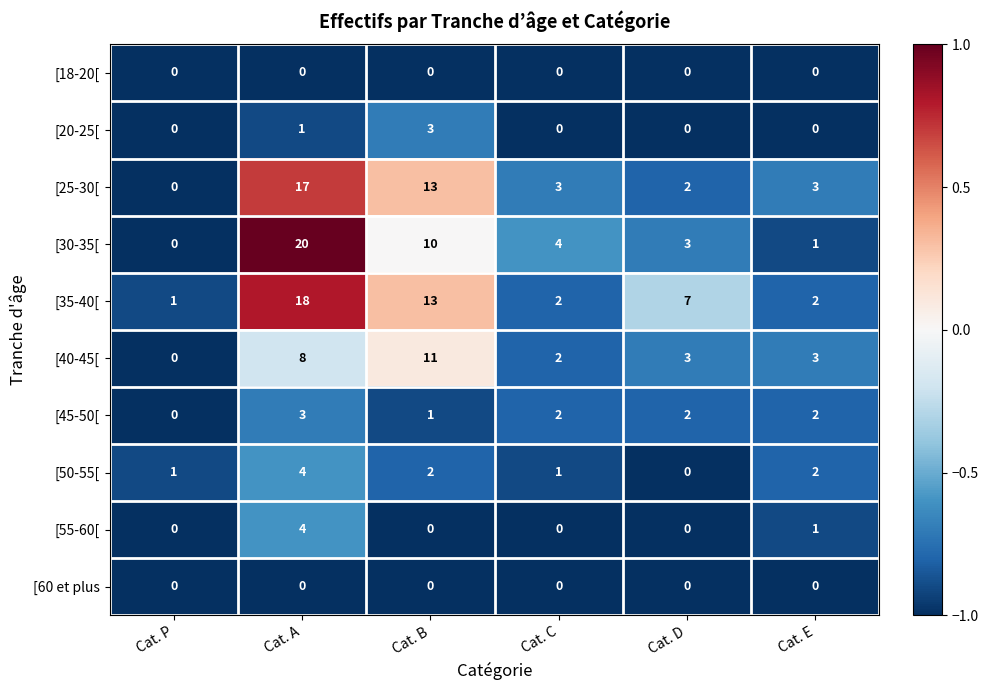

What is the sum of the [55-60[ values at Cat. E and Cat. A?

5